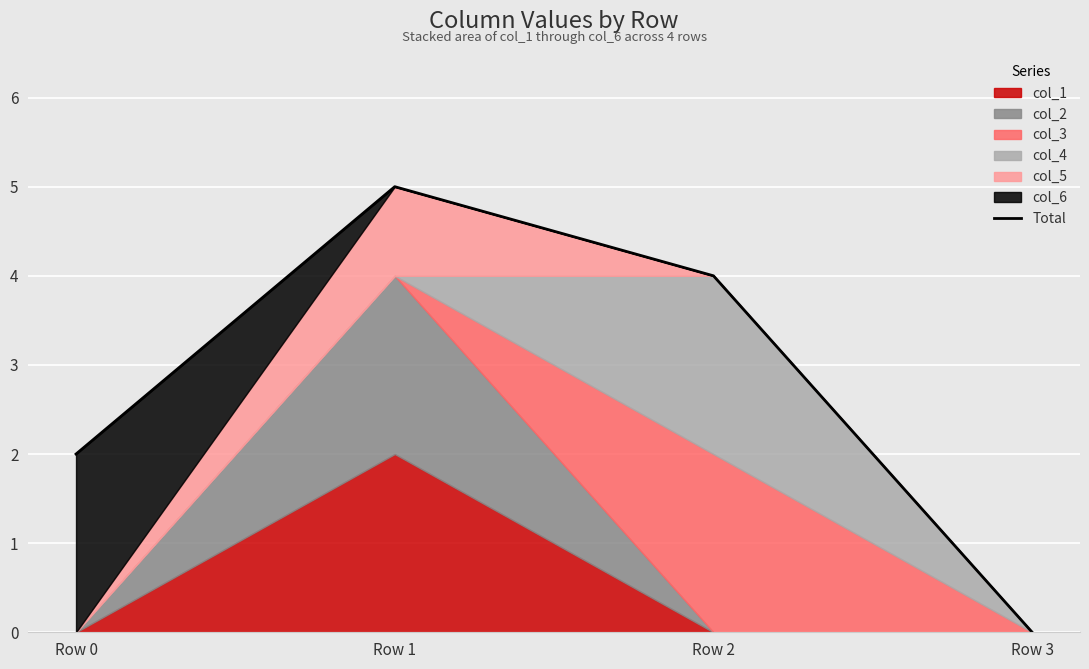

Reading right to left, what are all the values shown in this chart?

Row 3=0	Row 2=4	Row 1=5	Row 0=2